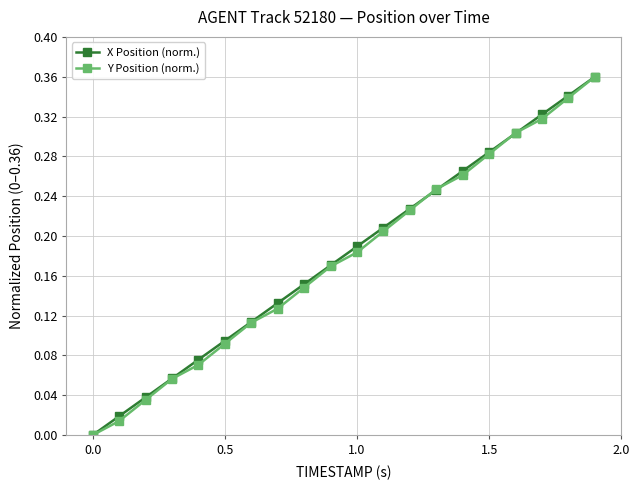

True or false: X Position (norm.) has more than 2 interior local peaks.

False